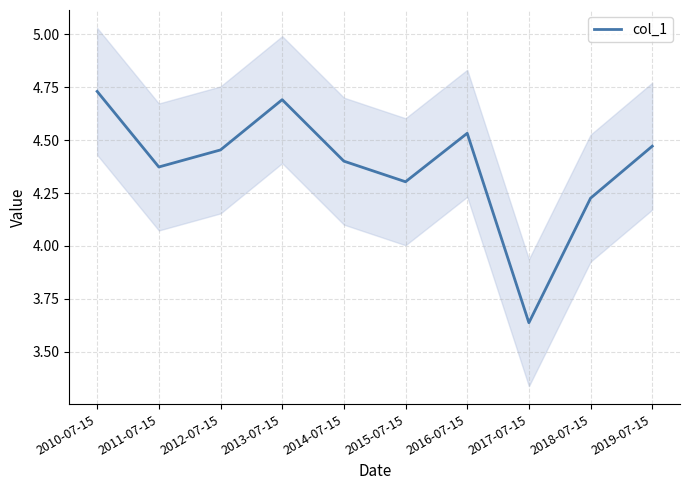

Reading left to right, what are all the values shown in this chart?

4.7	4.4	4.5	4.7	4.4	4.3	4.5	3.6	4.2	4.5